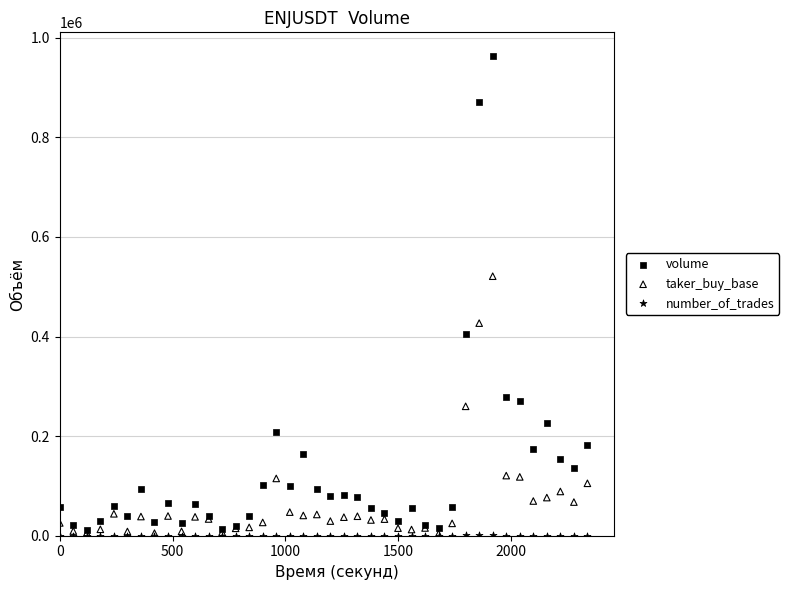

In the volume series, what Y value is closest to 486643?

405319